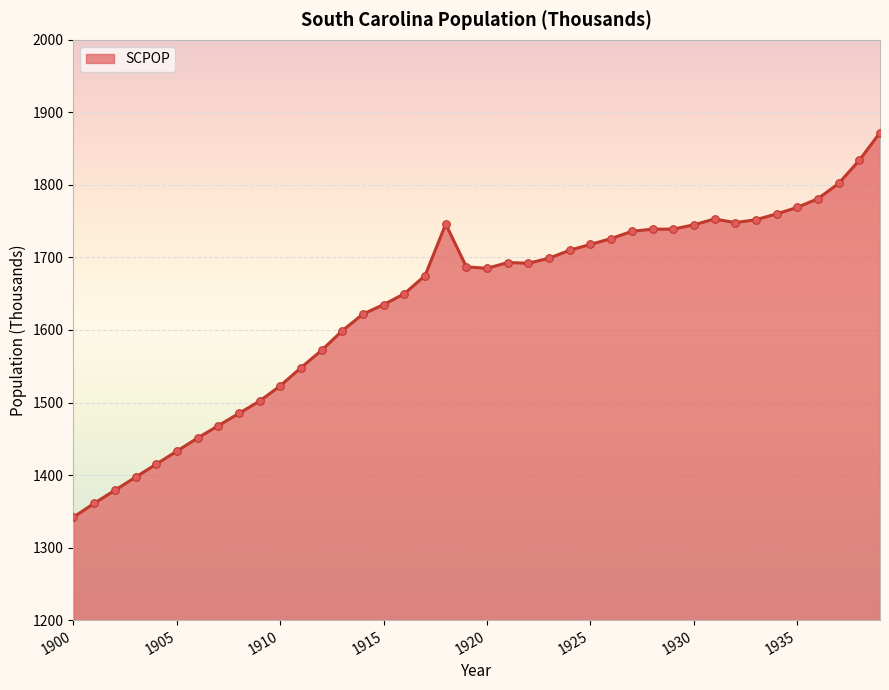

What is the greatest value displayed?

1872